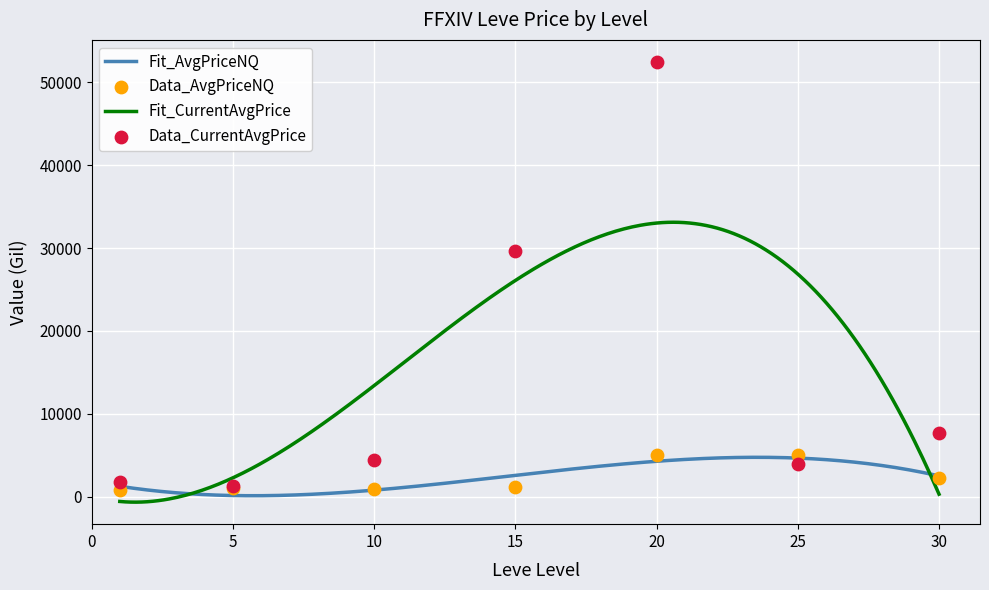

Is the value of Leve Gil at 10 greater than the value of Avg Price (NQ) at 20?

No